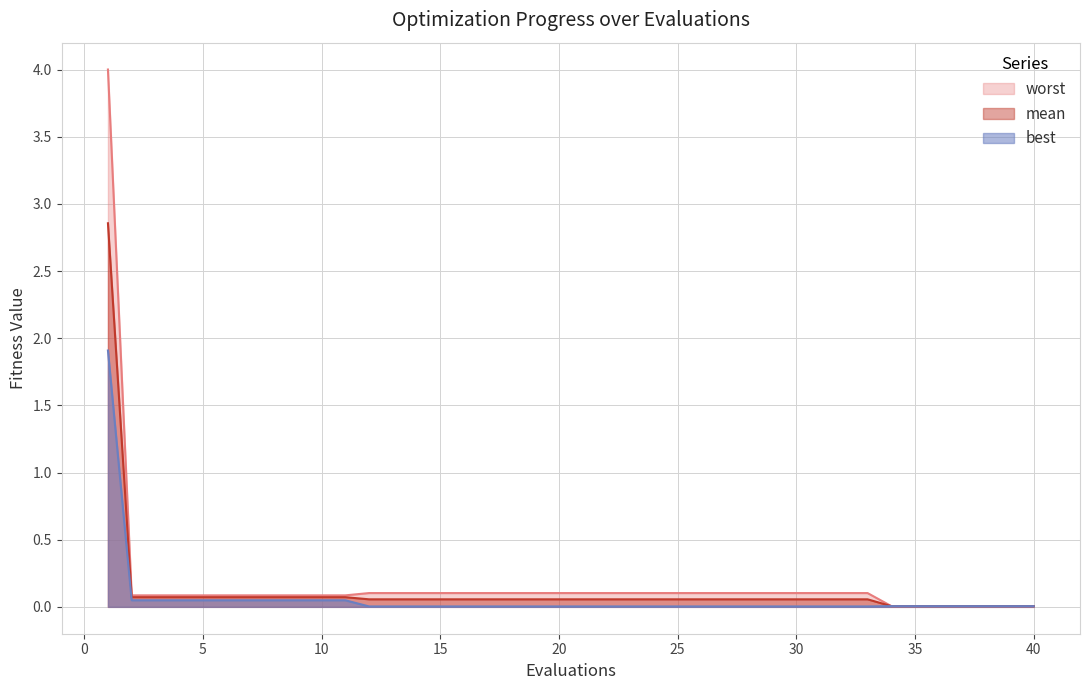

Reading left to right, list all the values displayed in this chart.

mean: 1=2.9	2=0.1	3=0.1	4=0.1	5=0.1	6=0.1	7=0.1	8=0.1	9=0.1	10=0.1	11=0.1	12=0.1	13=0.1	14=0.1	15=0.1	16=0.1	17=0.1	18=0.1	19=0.1	20=0.1	21=0.1	22=0.1	23=0.1	24=0.1	25=0.1	26=0.1	27=0.1	28=0.1	29=0.1	30=0.1	31=0.1	32=0.1	33=0.1	34=0.0	35=0.0	36=0.0	37=0.0	38=0.0	39=0.0	40=0.0
best: 1=1.9	2=0.0	3=0.0	4=0.0	5=0.0	6=0.0	7=0.0	8=0.0	9=0.0	10=0.0	11=0.0	12=0.0	13=0.0	14=0.0	15=0.0	16=0.0	17=0.0	18=0.0	19=0.0	20=0.0	21=0.0	22=0.0	23=0.0	24=0.0	25=0.0	26=0.0	27=0.0	28=0.0	29=0.0	30=0.0	31=0.0	32=0.0	33=0.0	34=0.0	35=0.0	36=0.0	37=0.0	38=0.0	39=0.0	40=0.0
worst: 1=4.0	2=0.1	3=0.1	4=0.1	5=0.1	6=0.1	7=0.1	8=0.1	9=0.1	10=0.1	11=0.1	12=0.1	13=0.1	14=0.1	15=0.1	16=0.1	17=0.1	18=0.1	19=0.1	20=0.1	21=0.1	22=0.1	23=0.1	24=0.1	25=0.1	26=0.1	27=0.1	28=0.1	29=0.1	30=0.1	31=0.1	32=0.1	33=0.1	34=0.0	35=0.0	36=0.0	37=0.0	38=0.0	39=0.0	40=0.0